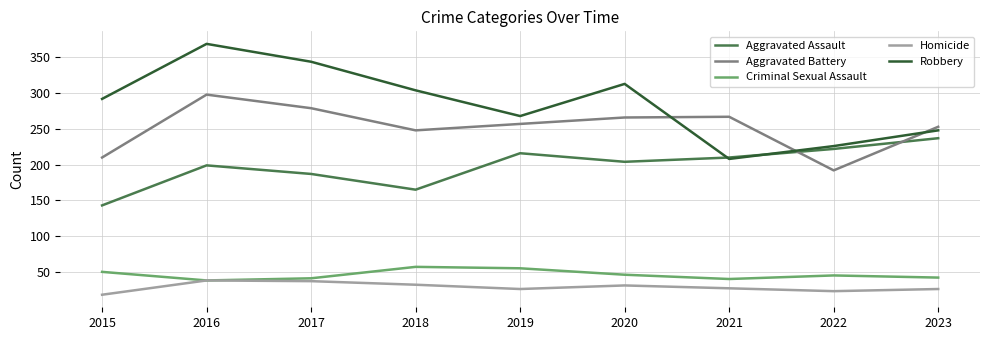

True or false: Aggravated Assault has a value of 216 at 2019.

True